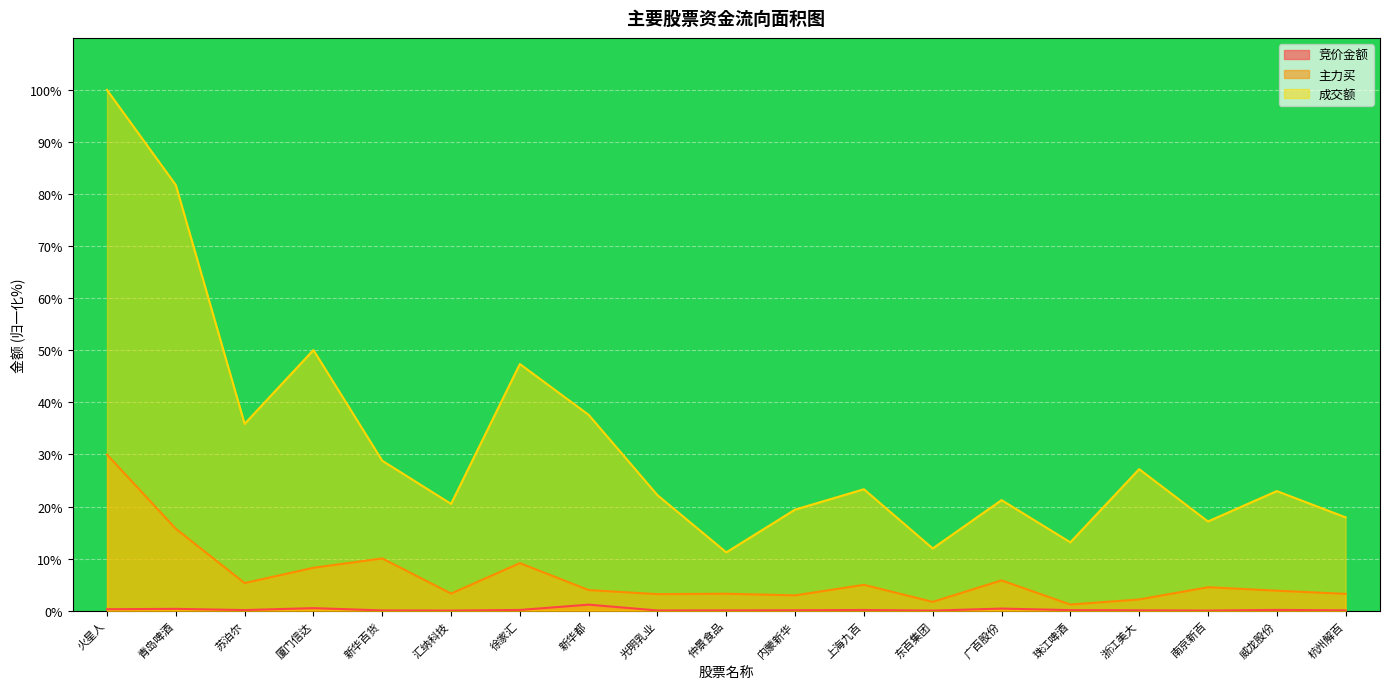

Which series changed the most between 火星人 and 珠江啤酒?

成交额